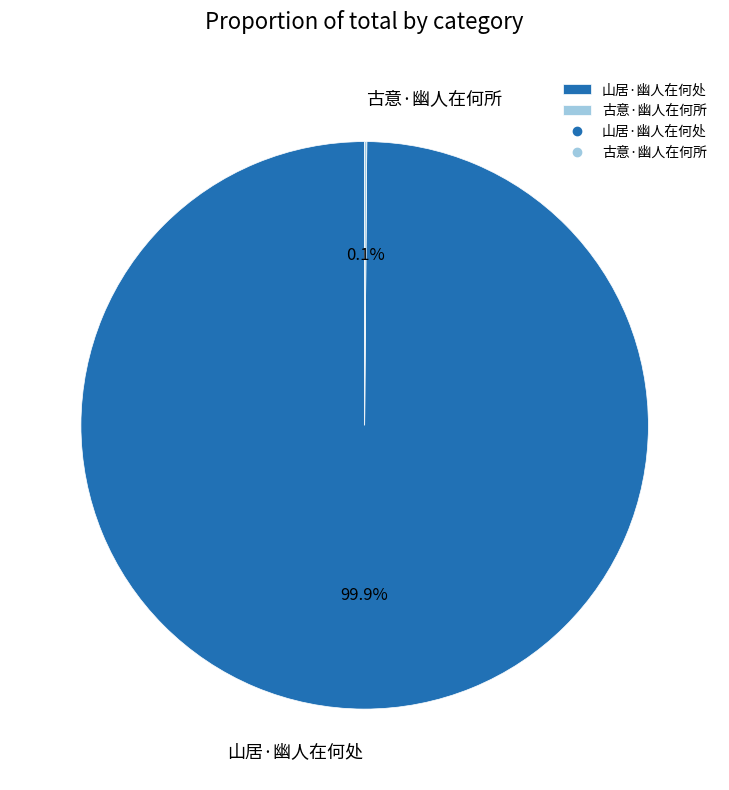

What percentage is the 山居·幽人在何处 slice, to the nearest percent?

100%